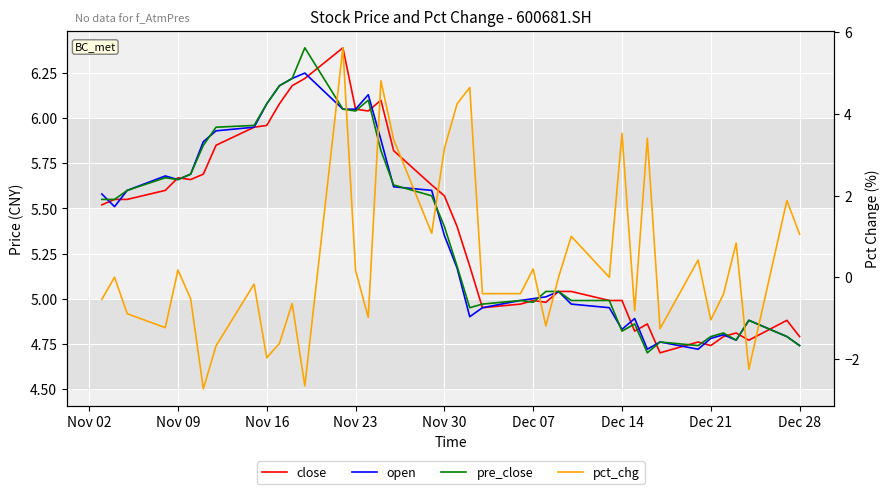

What is the value of the pre_close point at the 1st from the left?

5.5